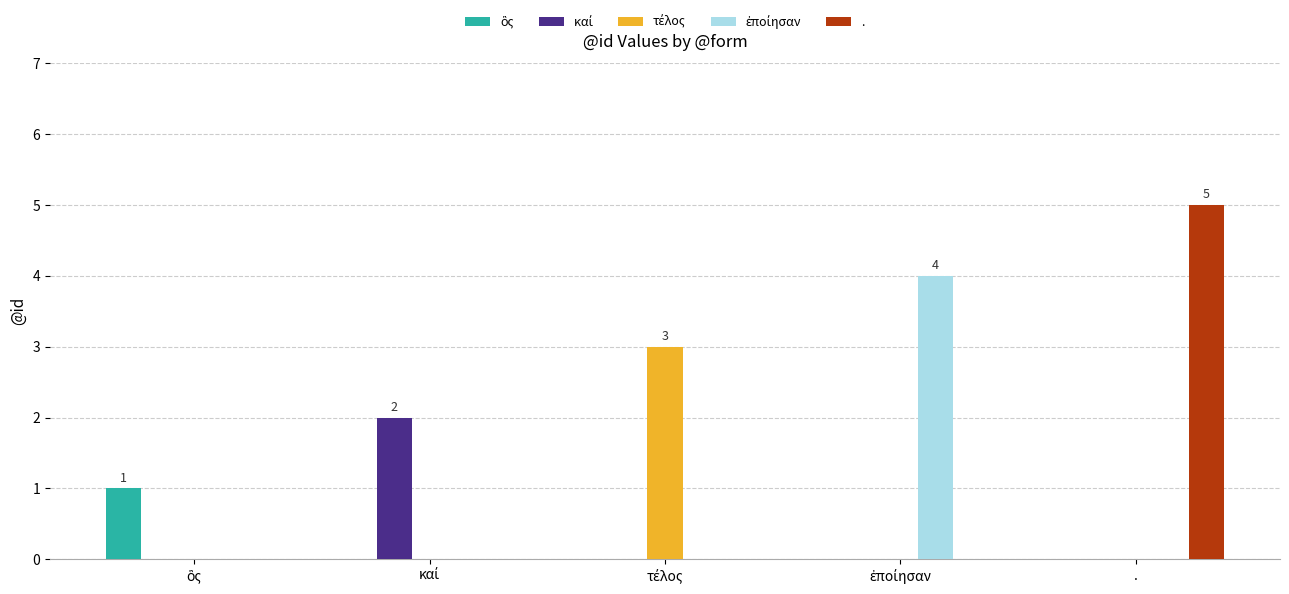

Which category has the highest value across all series?

.